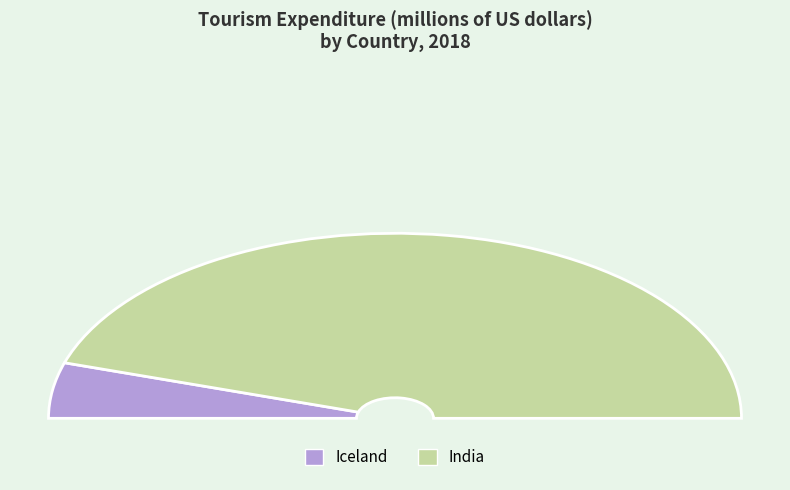

To the nearest percent, what percentage of the pie is India?

90%